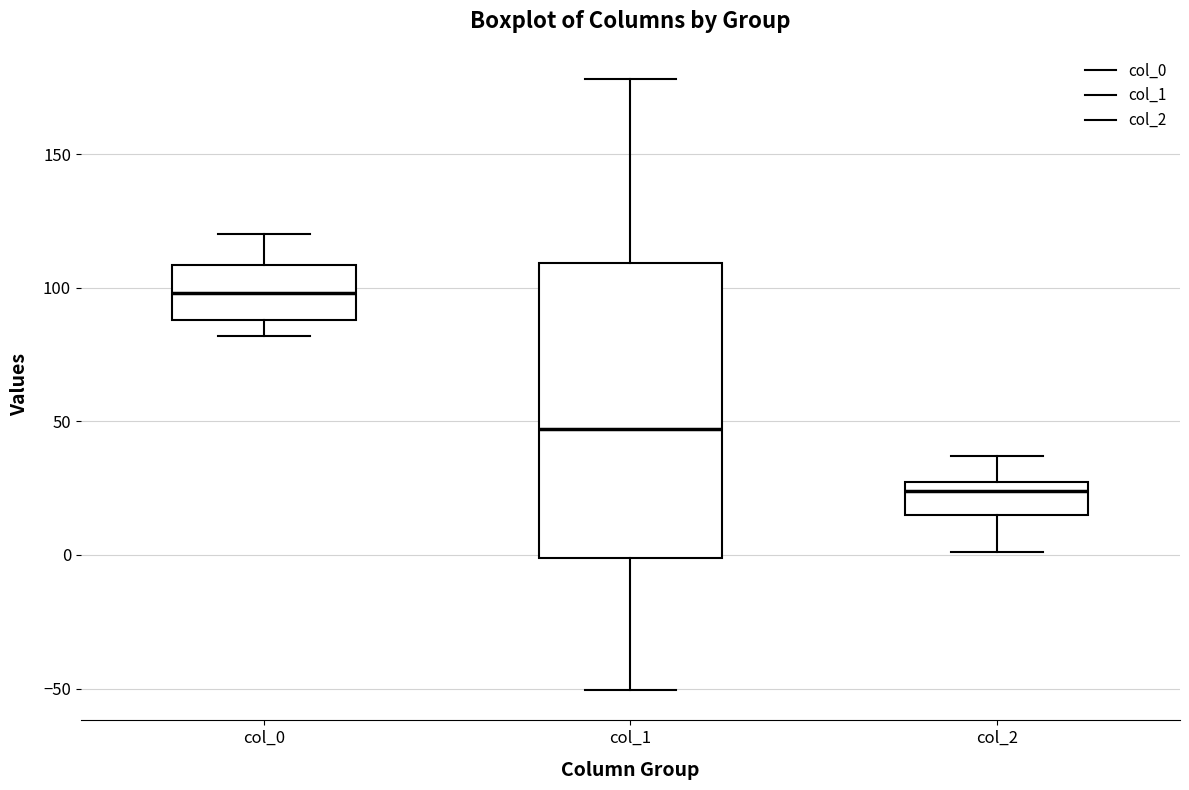

Which box has the highest median line?

col_0